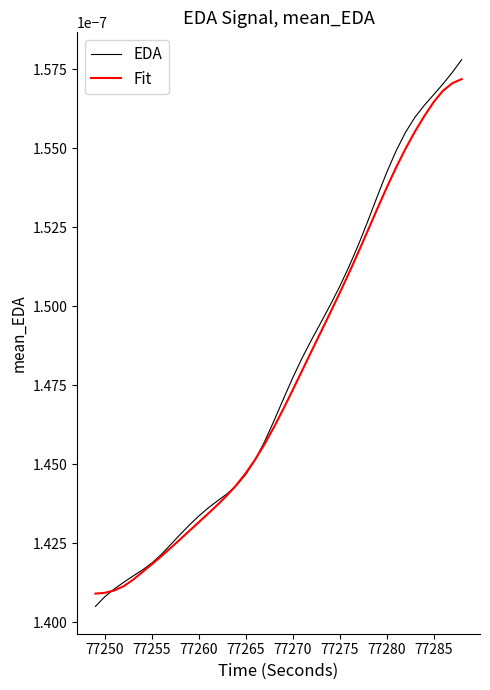

Which series has the widest spread of values?

EDA